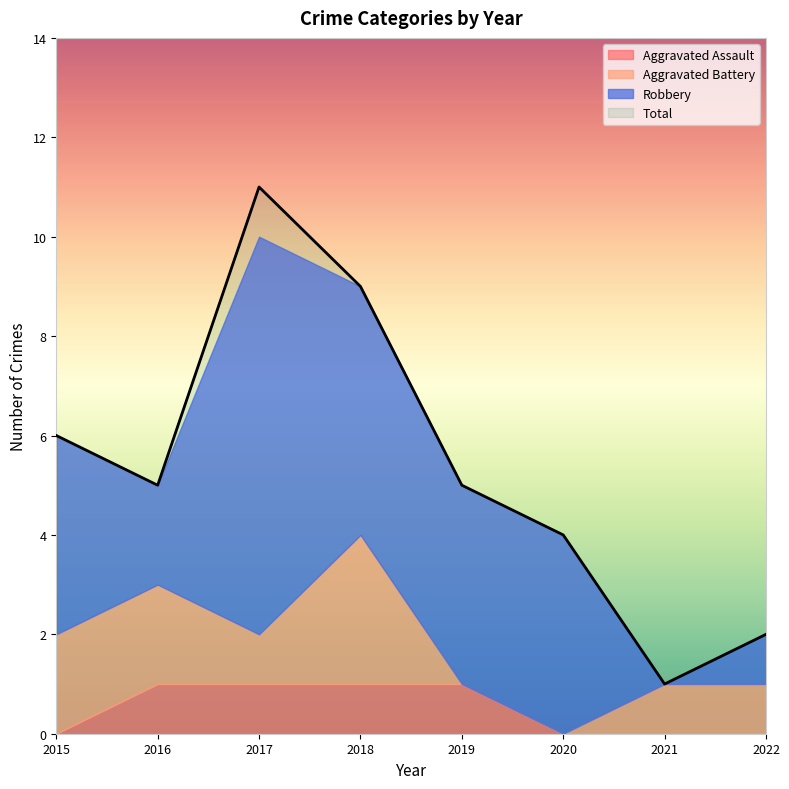

What is the highest value of the Robbery series?

8